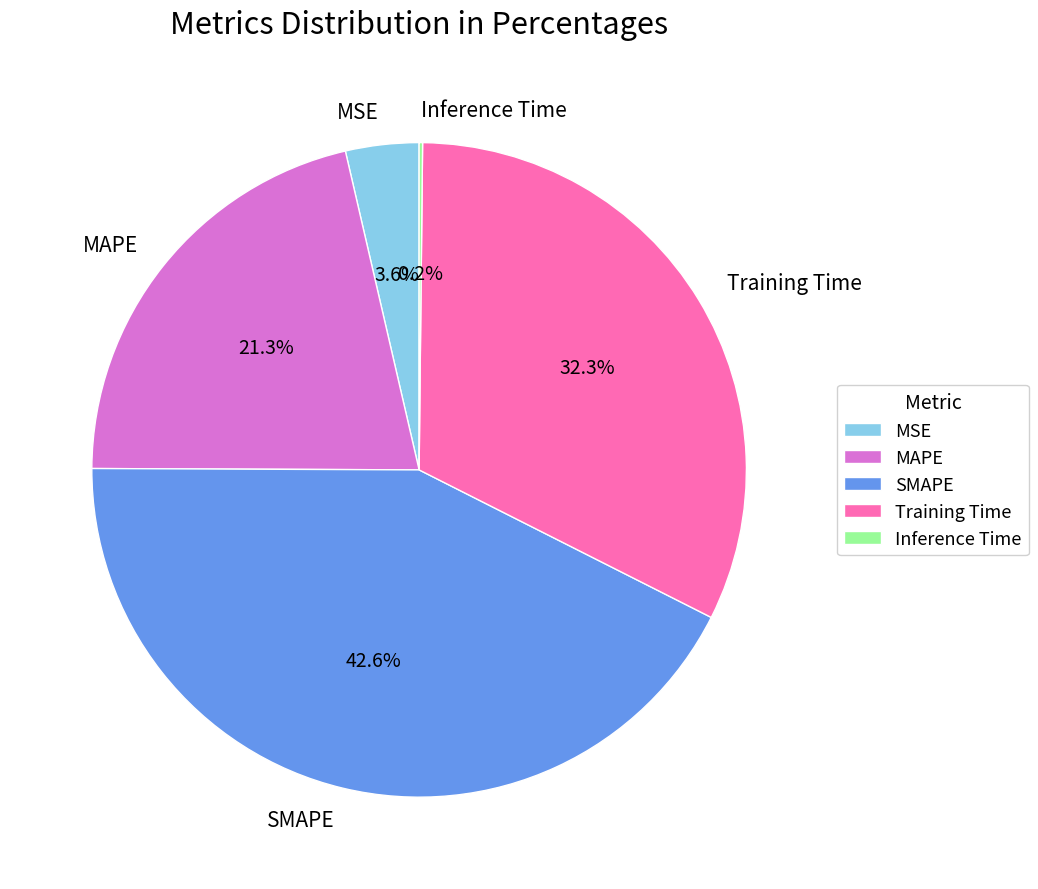

Which has a higher value, MAPE or Training Time?

Training Time